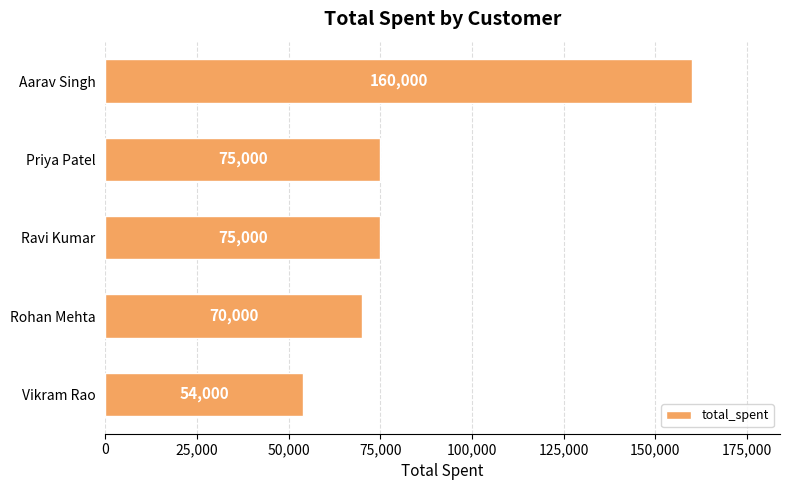

What is the maximum value shown in the chart?

160000